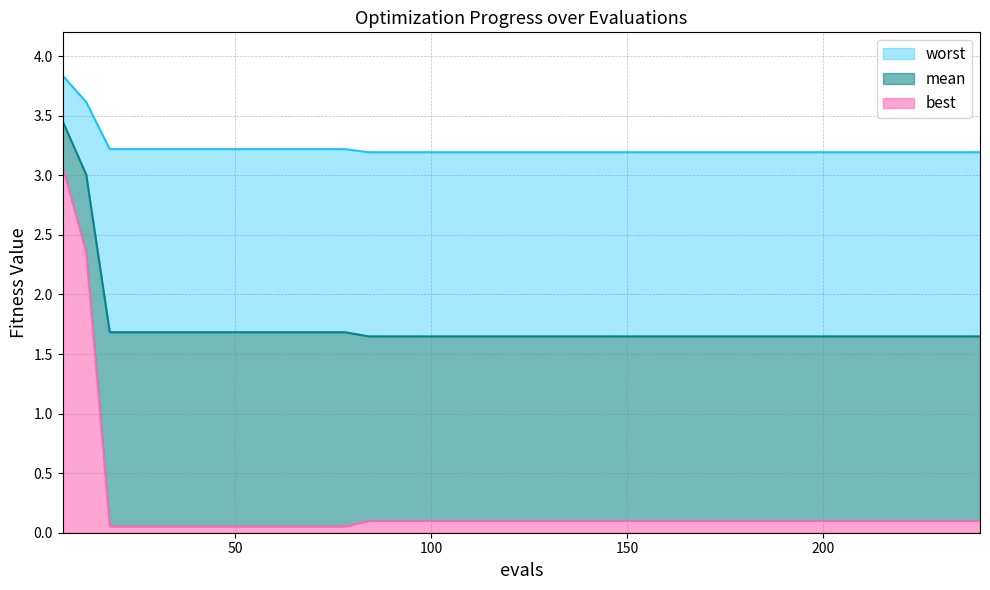

What is the total value across all series at 168?

4.9